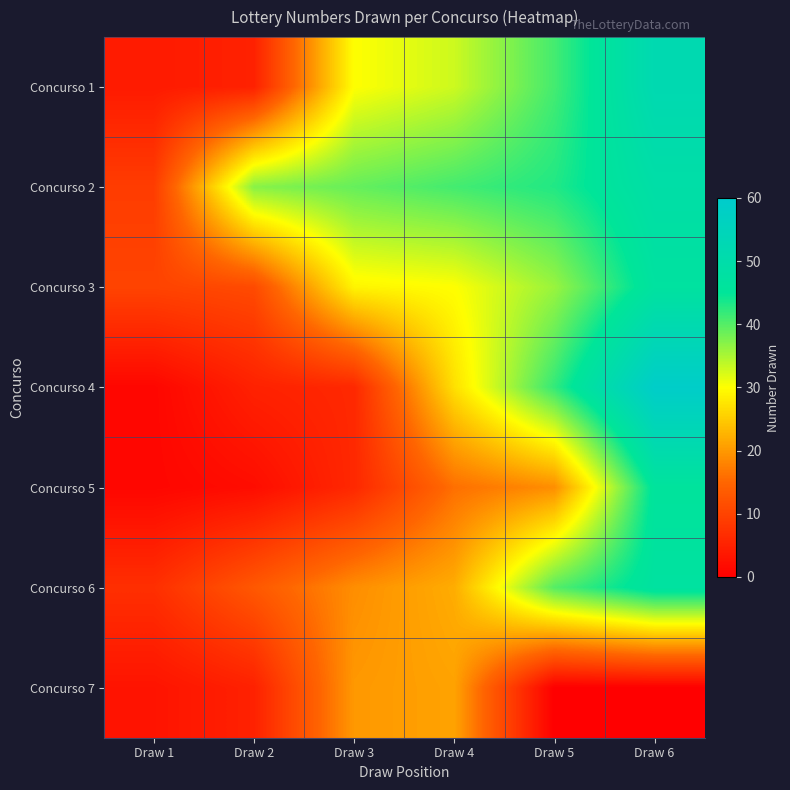

Count the number of data series in this chart.

7